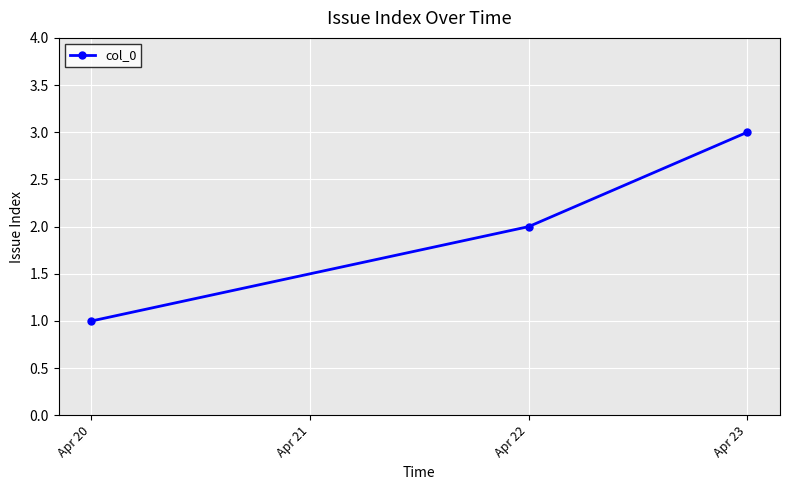

How many lines are shown in the chart?

1